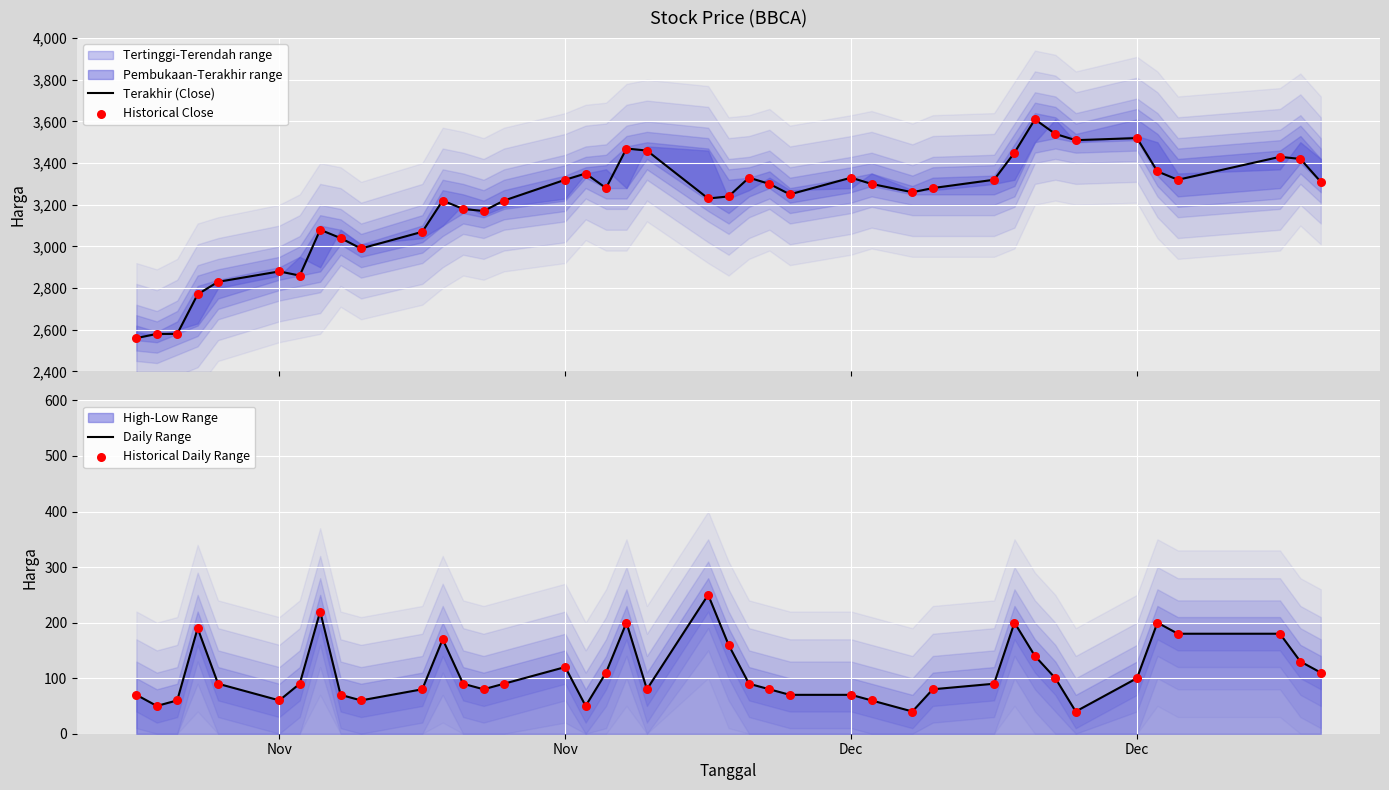

Which series has the largest total across all categories?

Terakhir (Close)